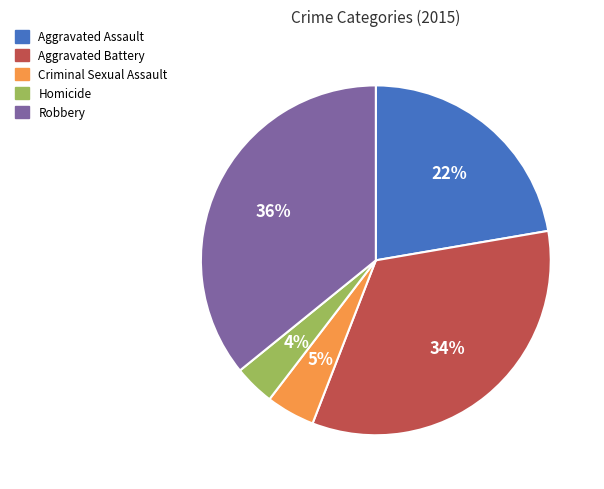

Do Robbery and Homicide together represent more than half of the pie?

No